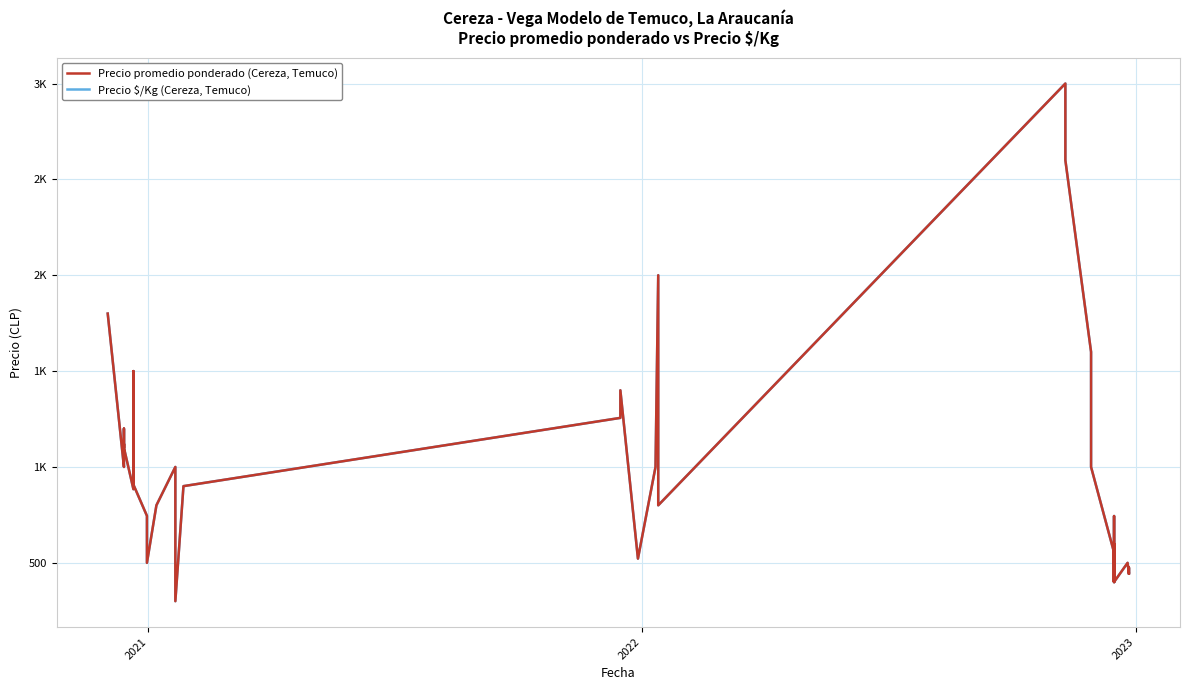

Which series has the widest spread of values?

Precio promedio ponderado (Cereza, Temuco)